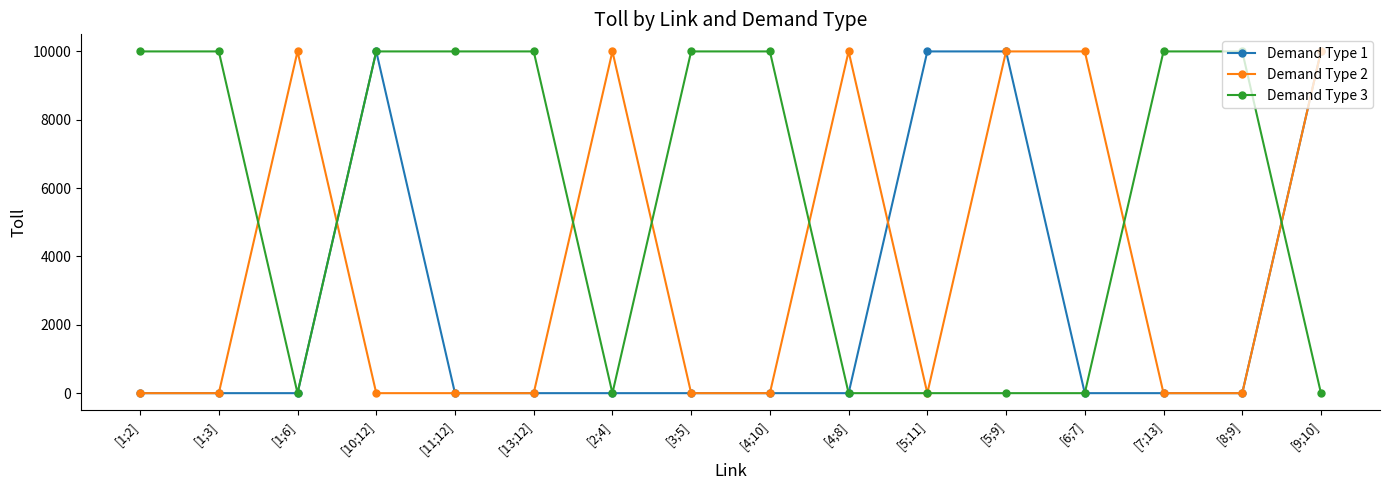

What is the difference between the highest and lowest values at [13;12]?

9999